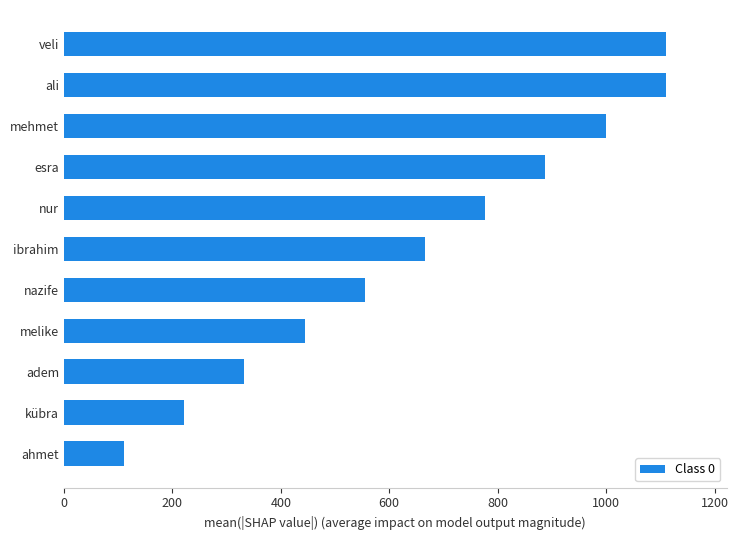

Which category has the lowest value across all series?

ahmet